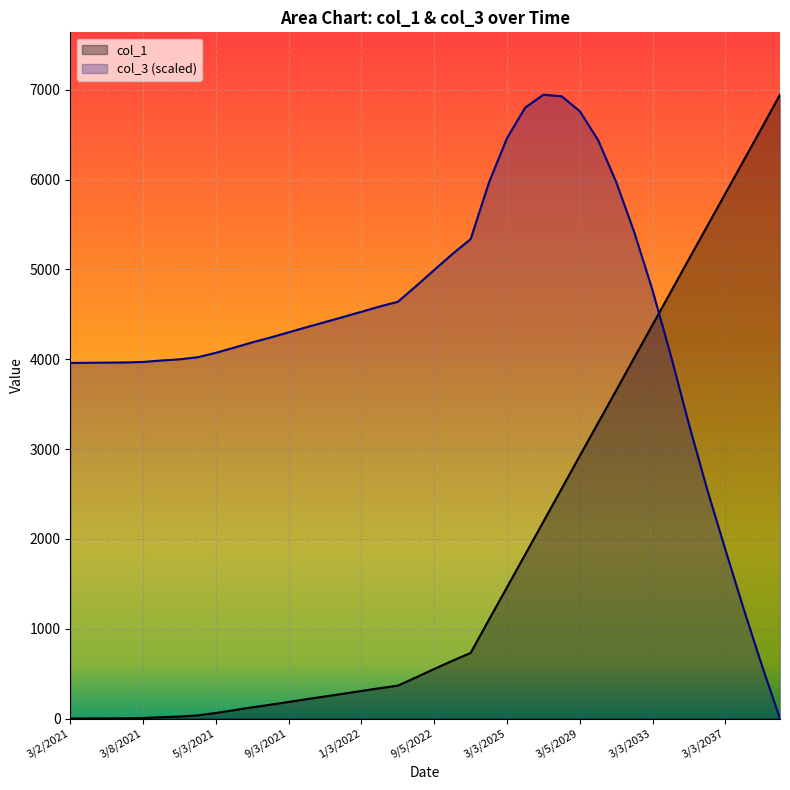

At how many categories does at least one series exceed 4136?

30